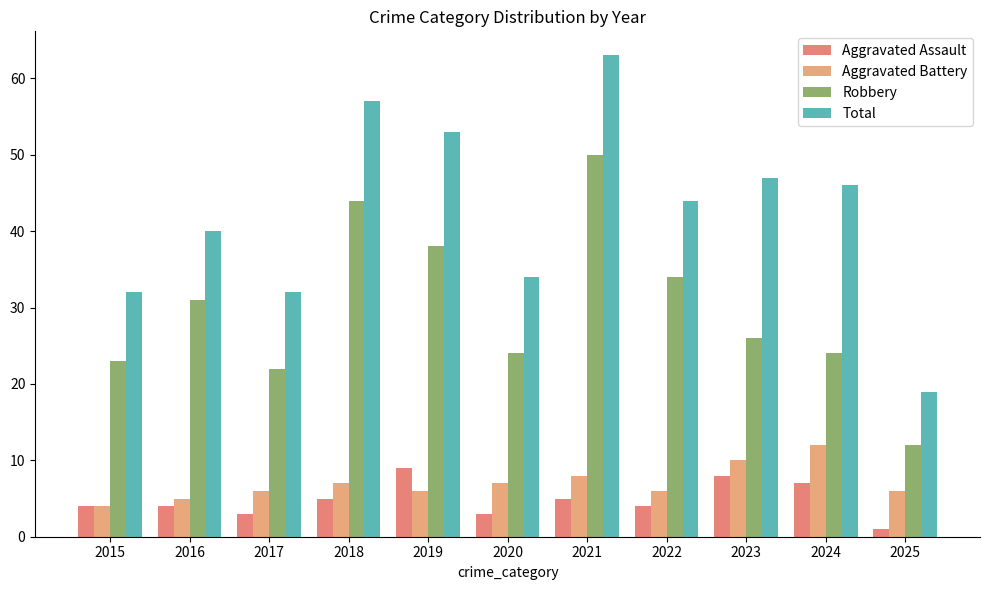

What is the smallest value displayed?

1